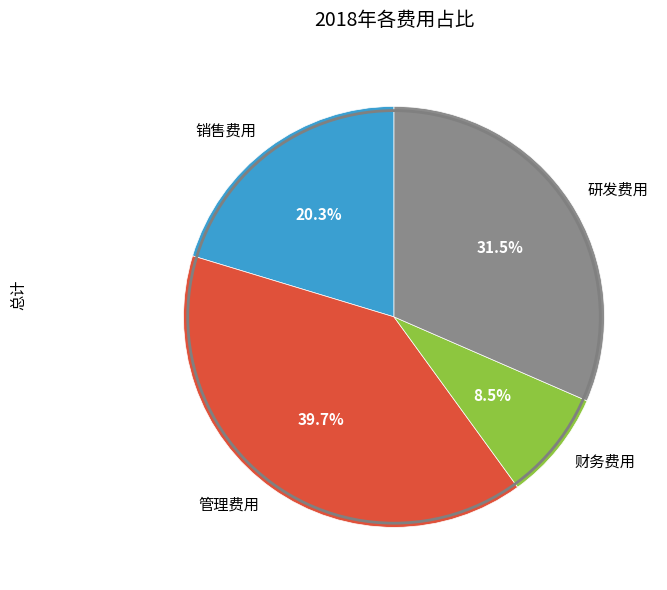

Approximately how many times larger is the value at 研发费用 compared to 财务费用?

3.7